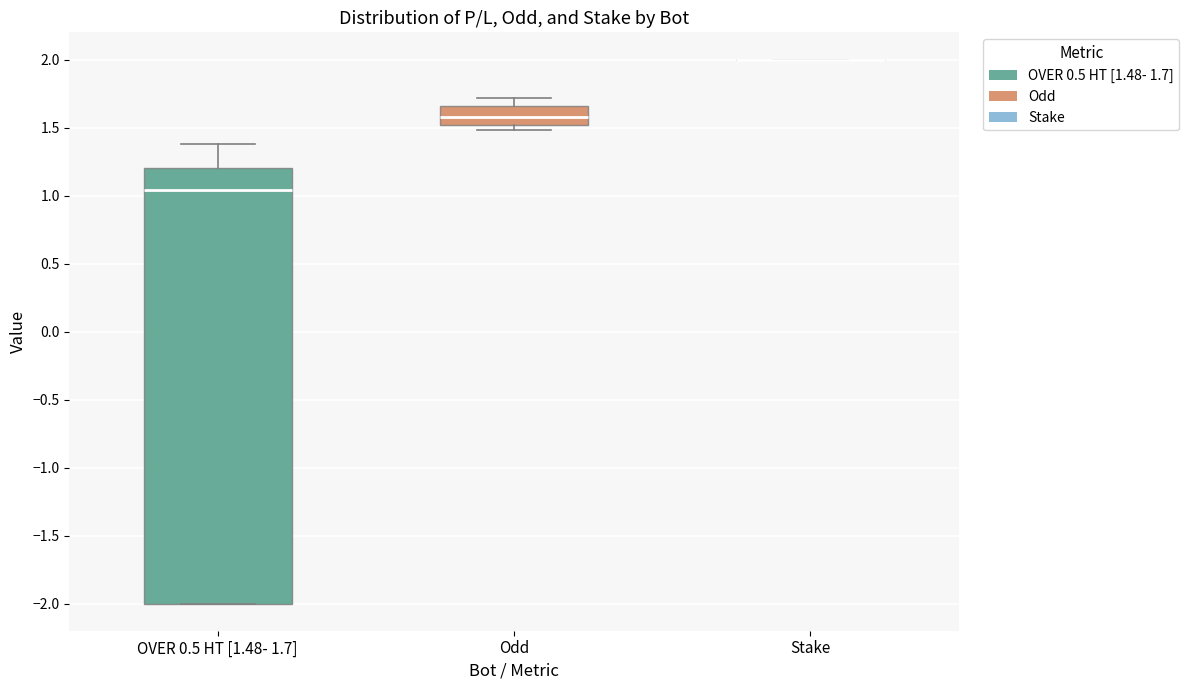

Reading left to right, read every box against the y-axis: the position of its median line, the range the box covers, and the ends of its whiskers. The values are not printed on the chart, so give them approximately, as read against the axis.

OVER 0.5 HT [1.48- 1.7]: median 1.05, box -2.00 to 1.20, whiskers -2.00 to 1.40
Odd: median 1.60, box 1.50 to 1.65, whiskers 1.50 (just below the box's lower edge) to 1.70
Stake: box collapsed to a line at 2.00, whiskers 2.00 to 2.00